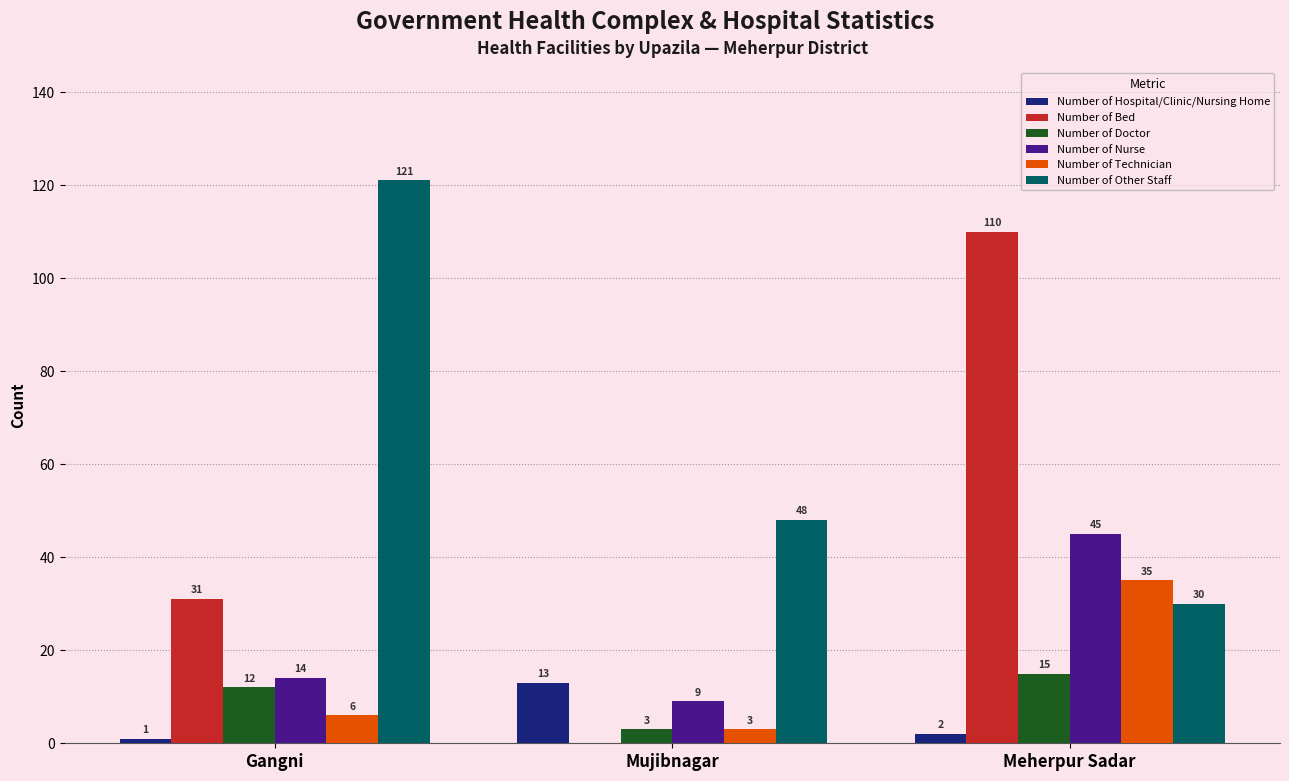

What is the average value of the Number of Other Staff series?

66